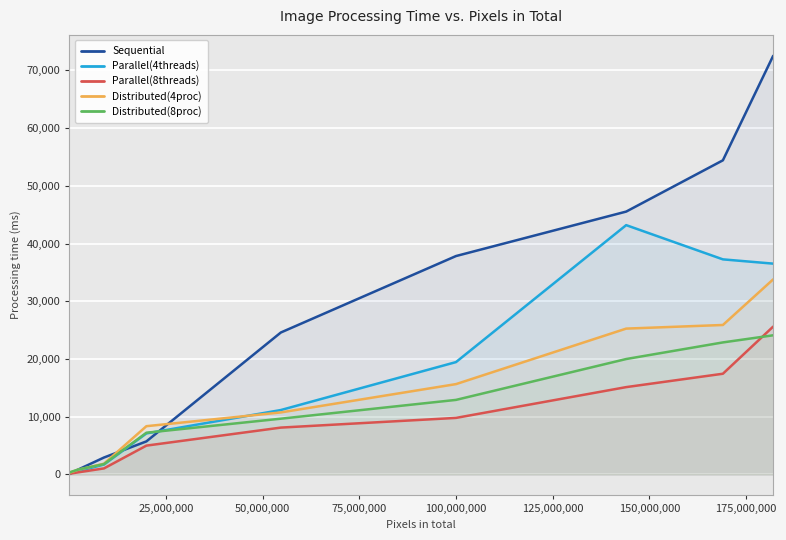

Which series has the largest range (max minus min)?

Sequential